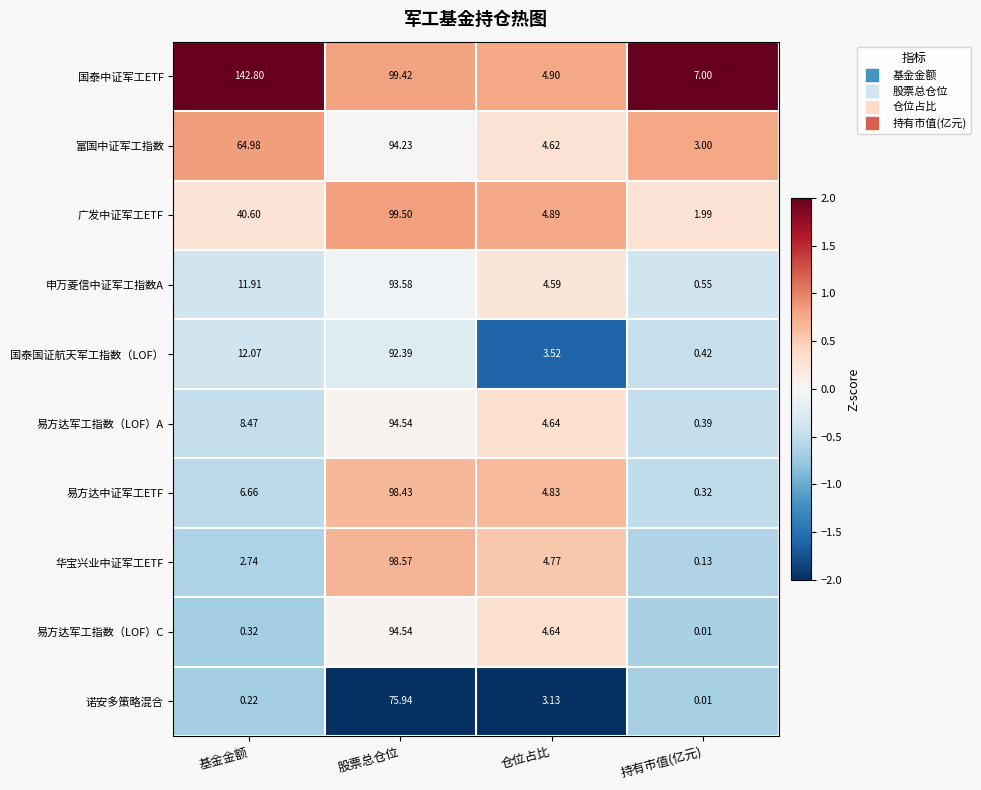

Which series has the widest spread of values?

国泰中证军工ETF